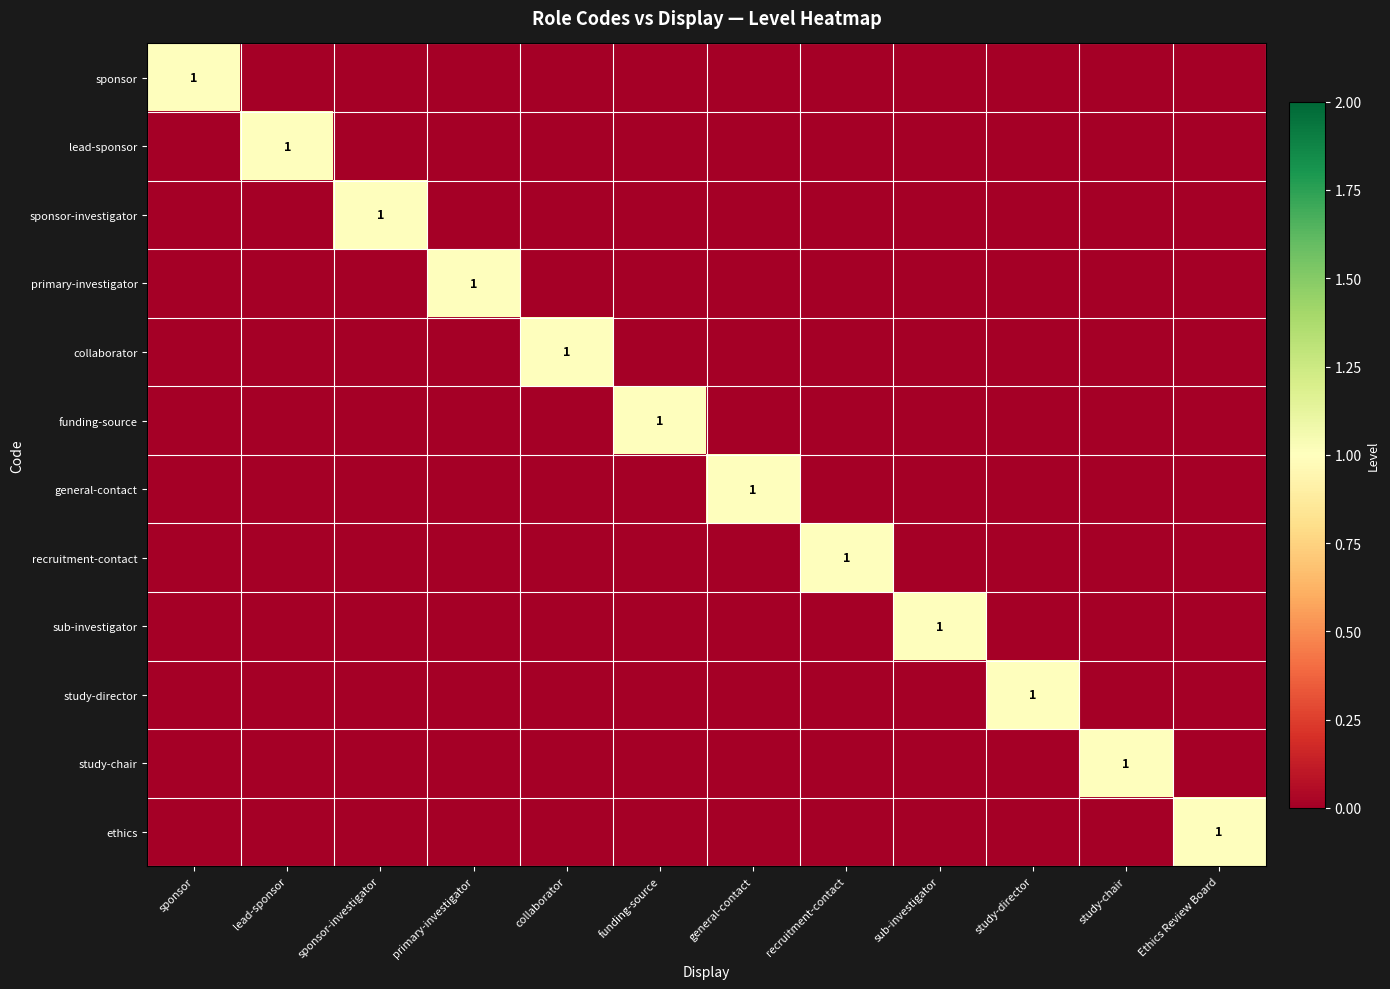

Which series has the largest range (max minus min)?

sponsor